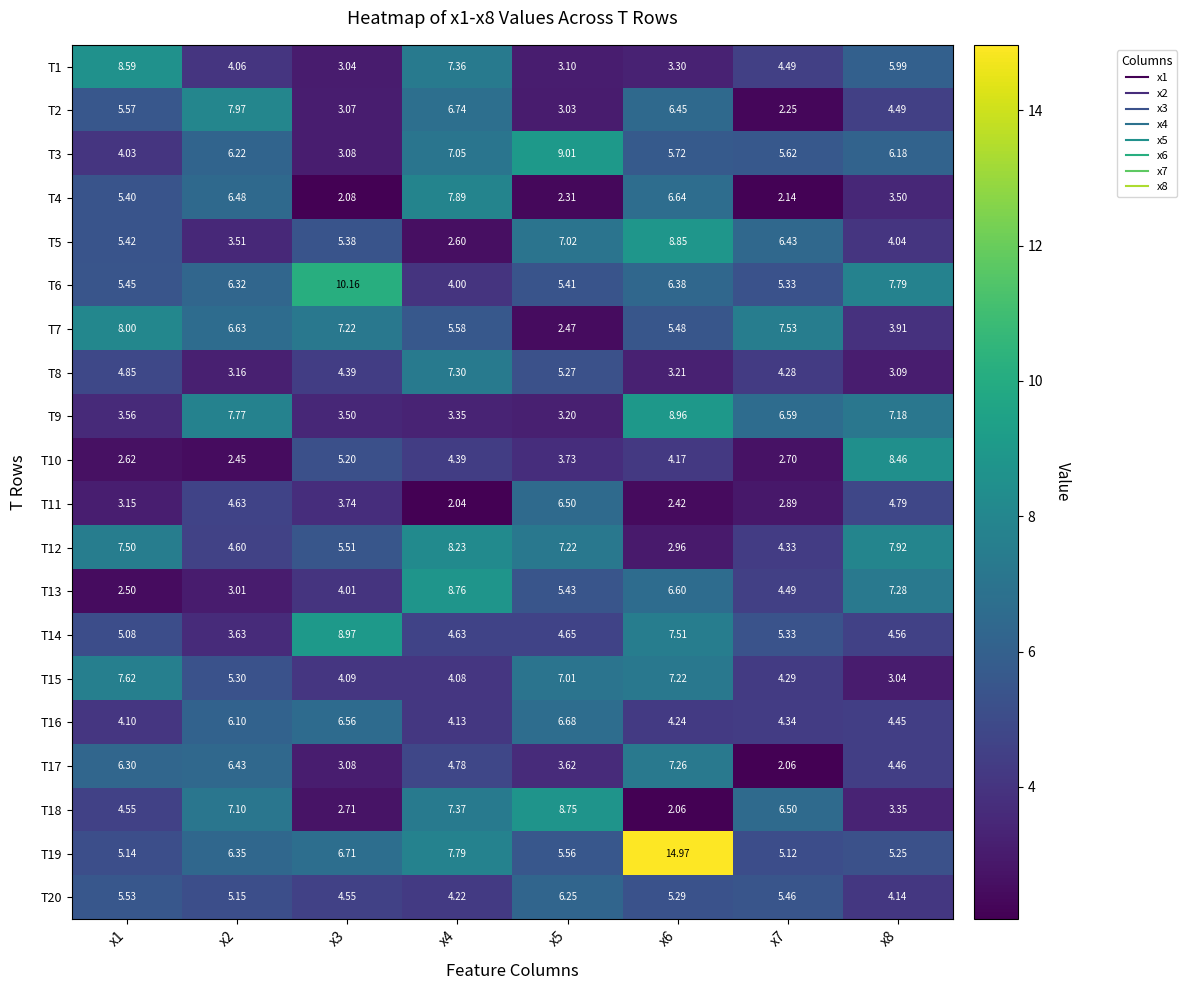

Is the value of T7 at x2 greater than the value of T11 at x2?

Yes